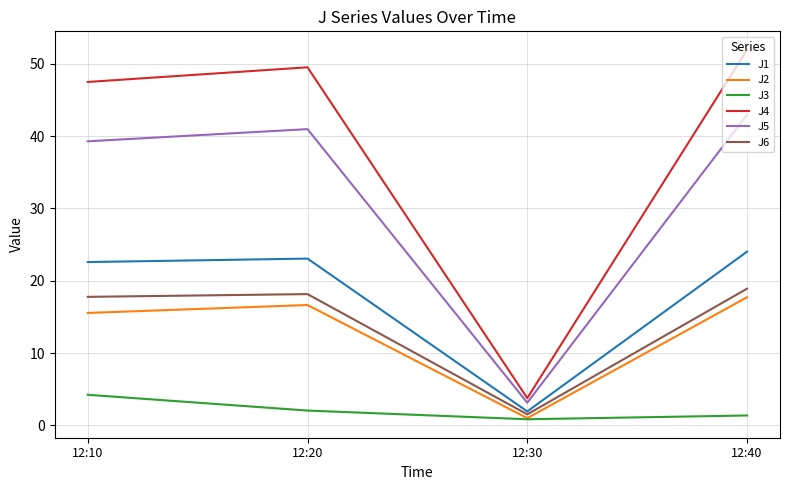

What is the greatest value displayed?

51.9